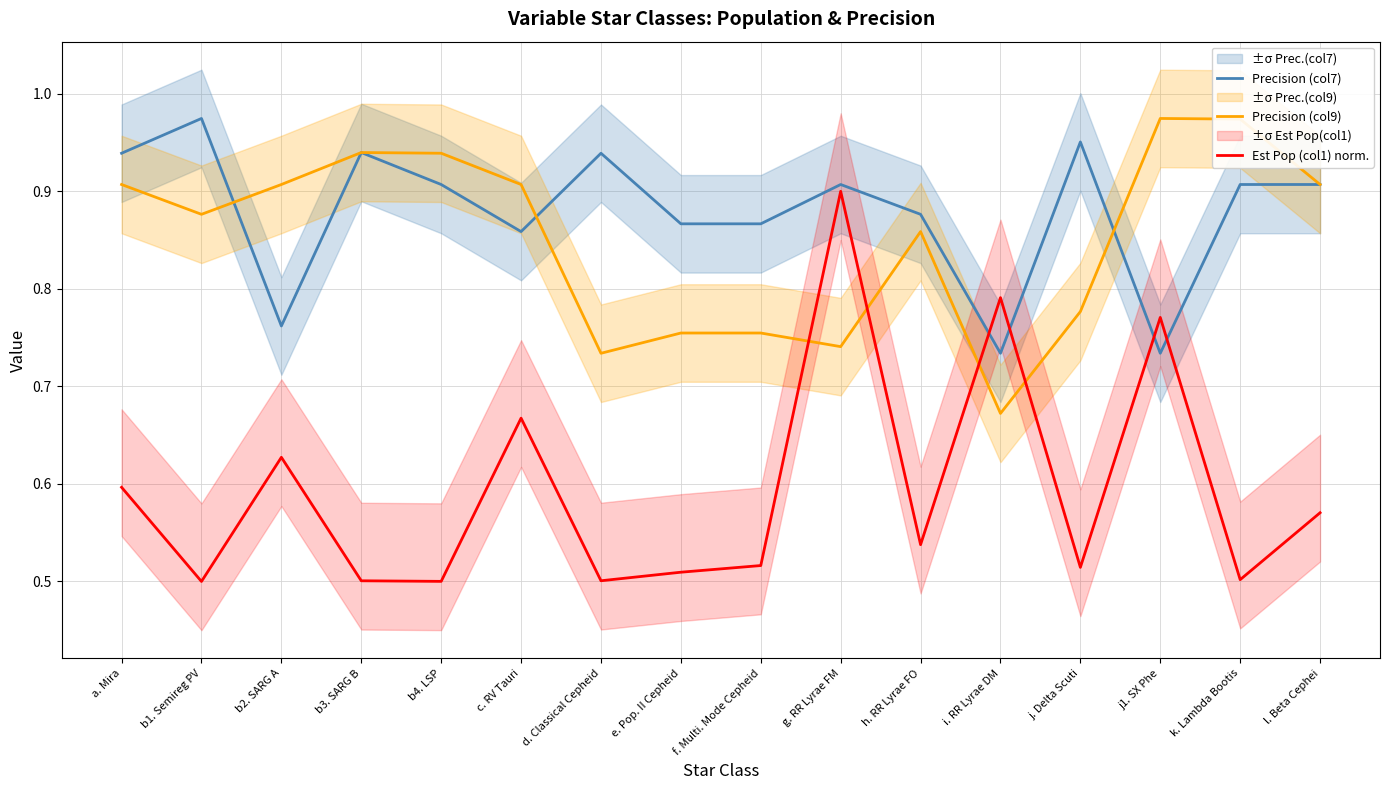

What position from the right is h. RR Lyrae FO?

6